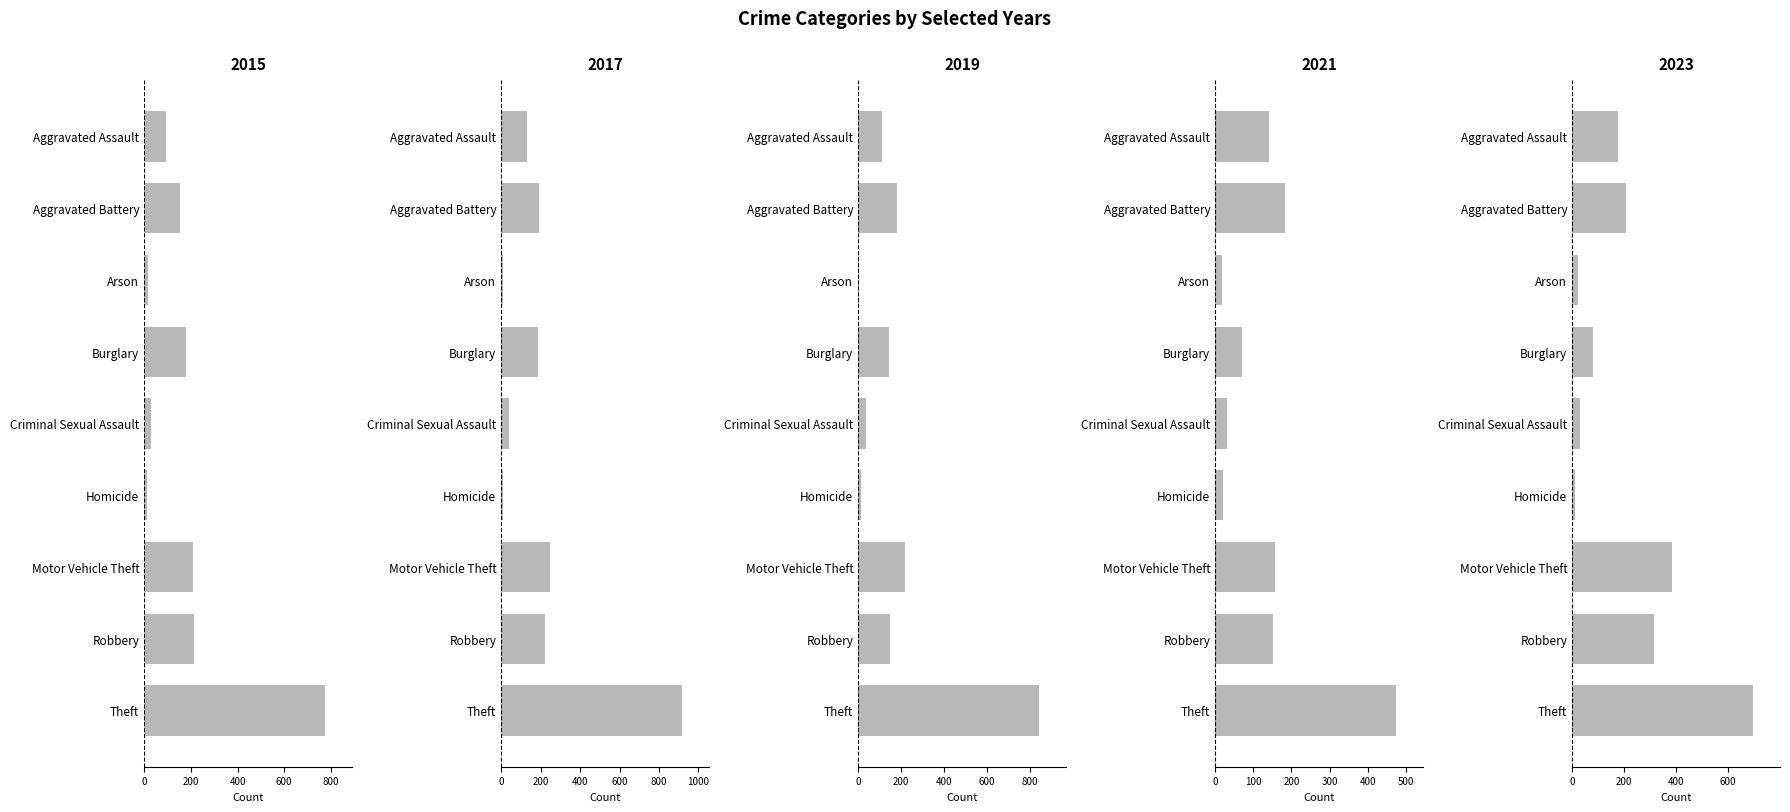

What is the value of the 2017 bar at the 1st from the left?

131